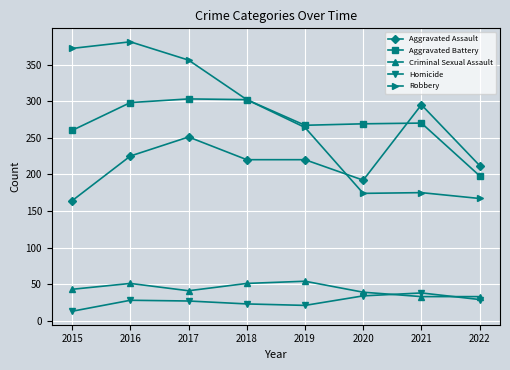

What is the smallest value displayed?

13